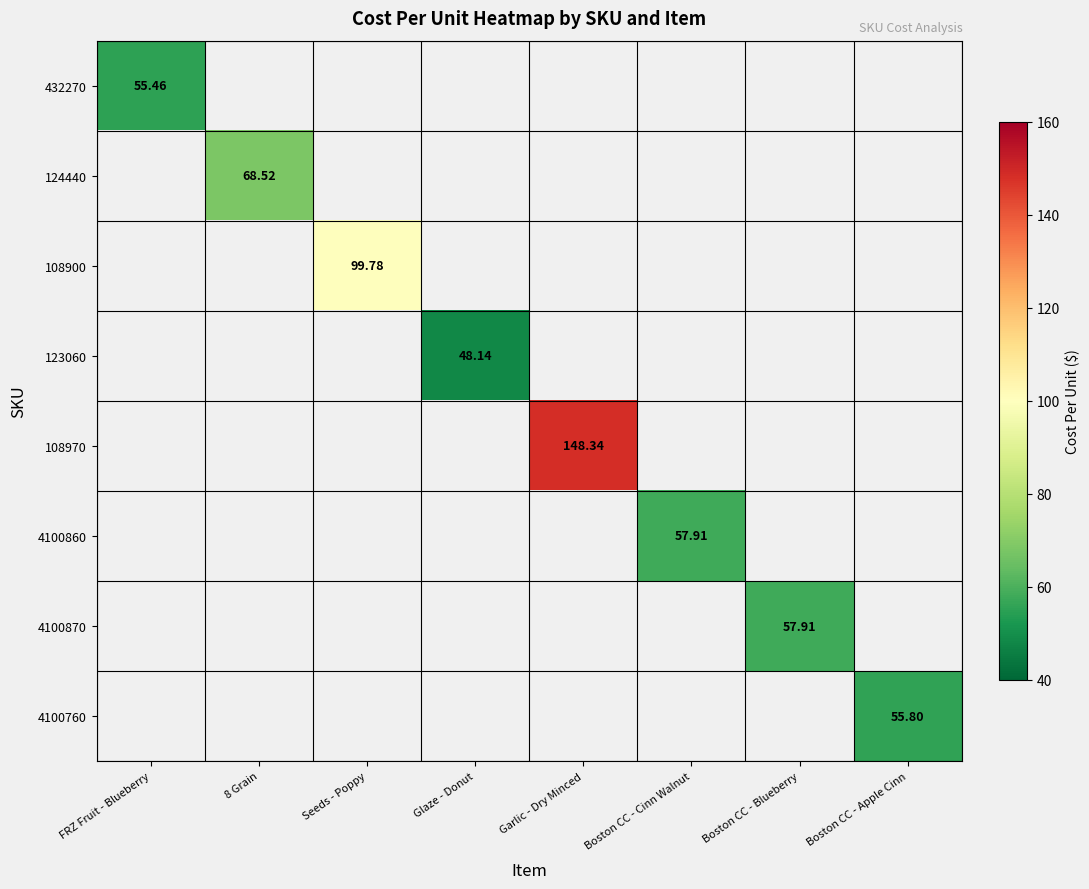

Which series has the largest total across all categories?

108970